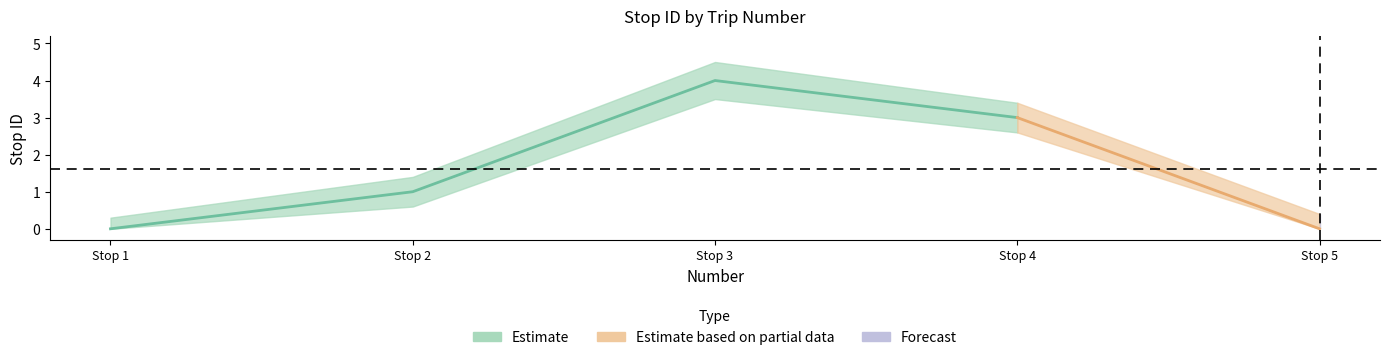

Does the chart have visible grid lines?

No